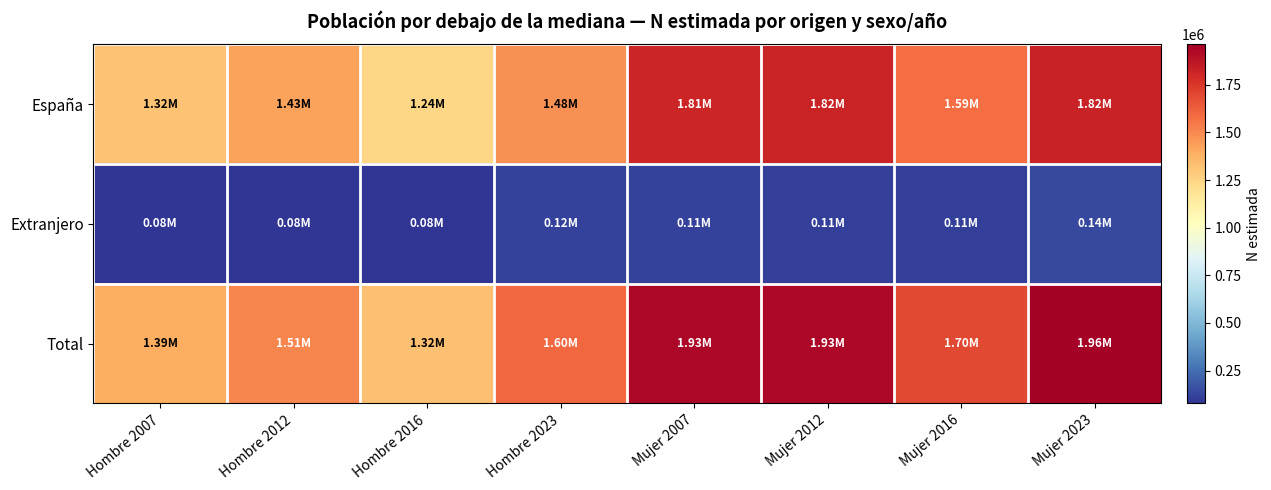

Which series has the largest range (max minus min)?

Total